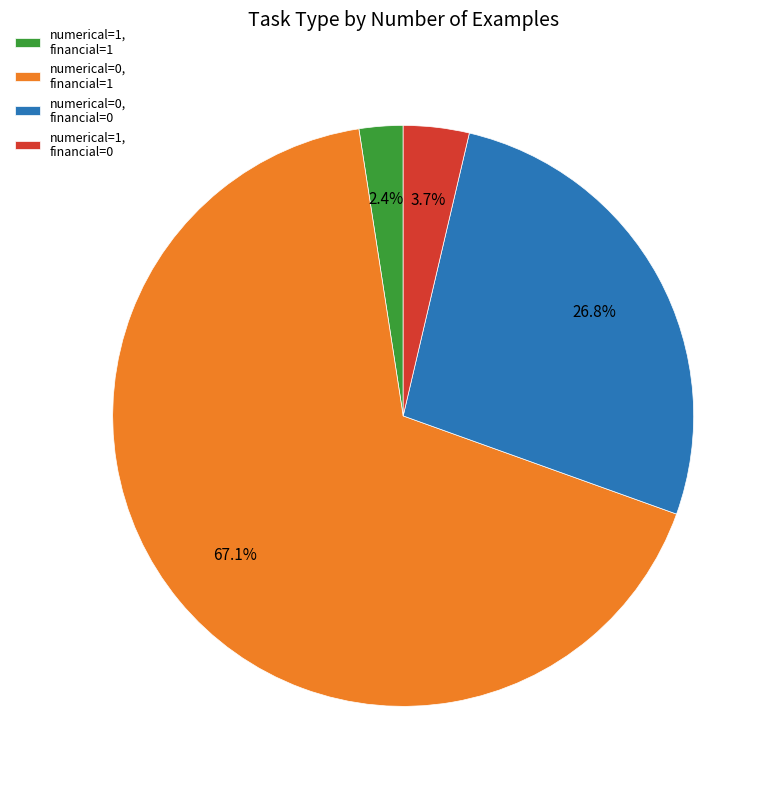

Which has a higher value, numerical=0, financial=1 or numerical=0, financial=0?

numerical=0, financial=1